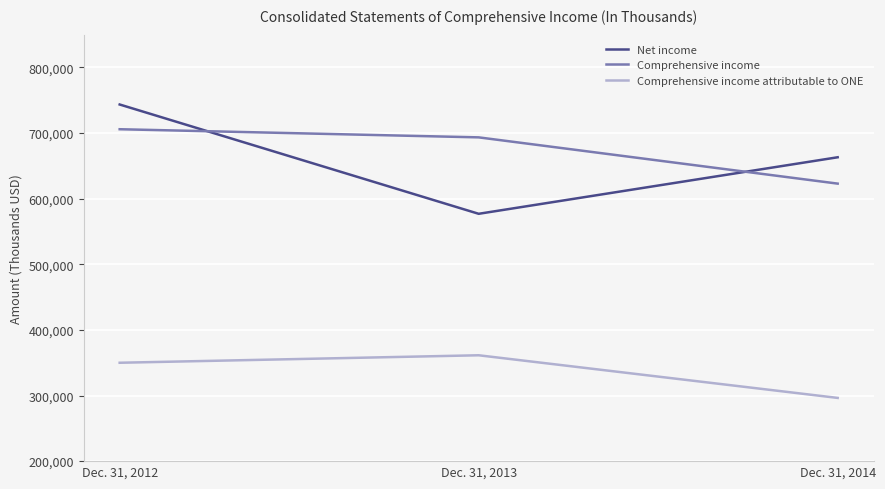

The Net income series shows 743530 at Dec. 31, 2012. True or false?

True